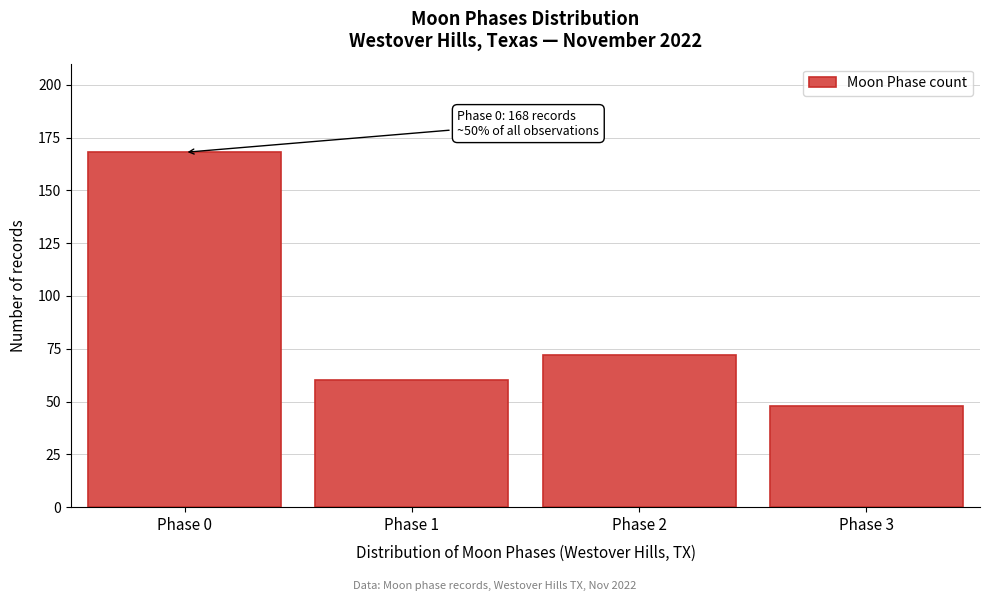

Reading left to right, list all the values displayed in this chart.

168	60	72	48